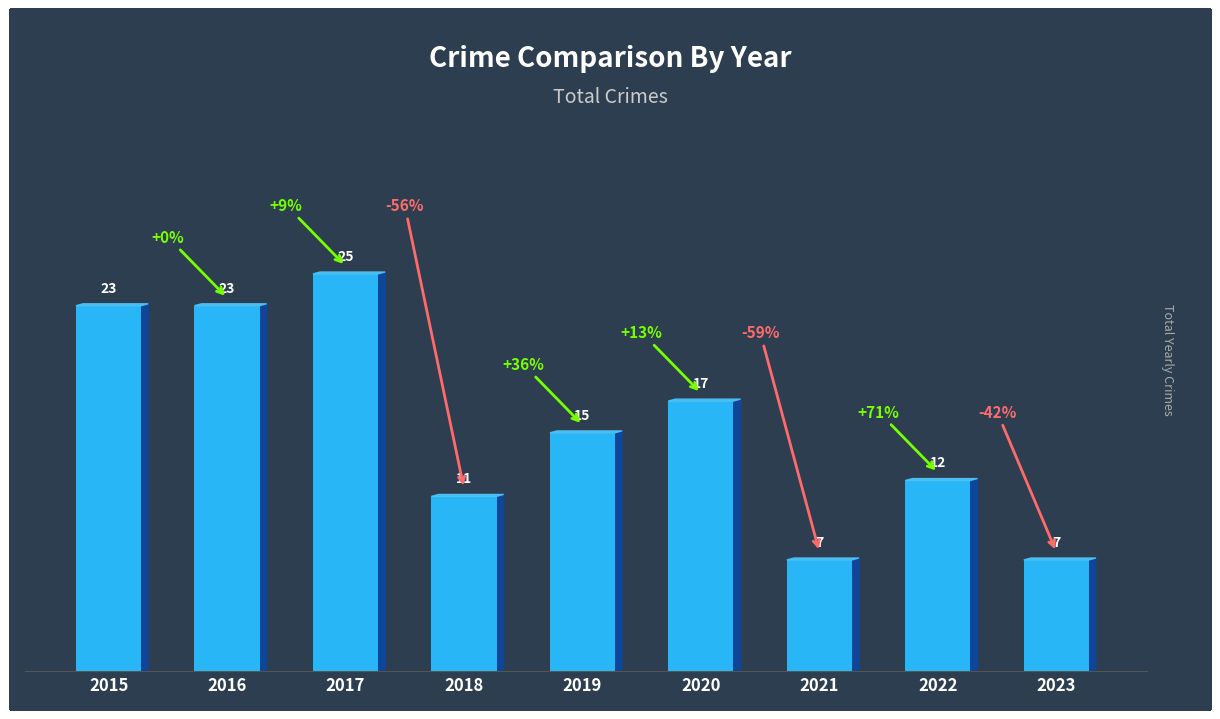

Between 2016 and 2020, which is larger?

2016